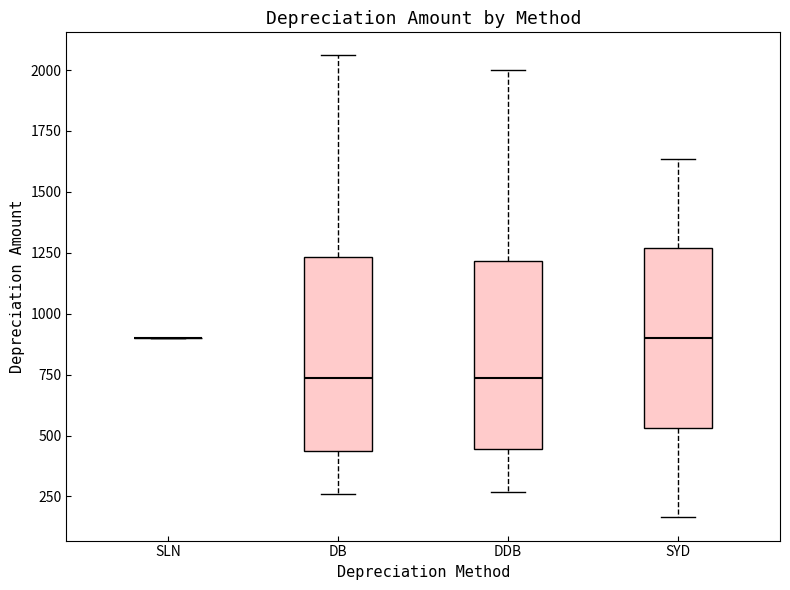

Reading left to right, read every box against the y-axis: the position of its median line, the range the box covers, and the ends of its whiskers. The values are not printed on the chart, so give them approximately, as read against the axis.

SLN: box collapsed to a line at 900, whiskers 900 to 900
DB: median 750, box 450 to 1250, whiskers 250 to 2050
DDB: median 750, box 450 to 1200, whiskers 250 to 2000
SYD: median 900, box 550 to 1250, whiskers 150 to 1650